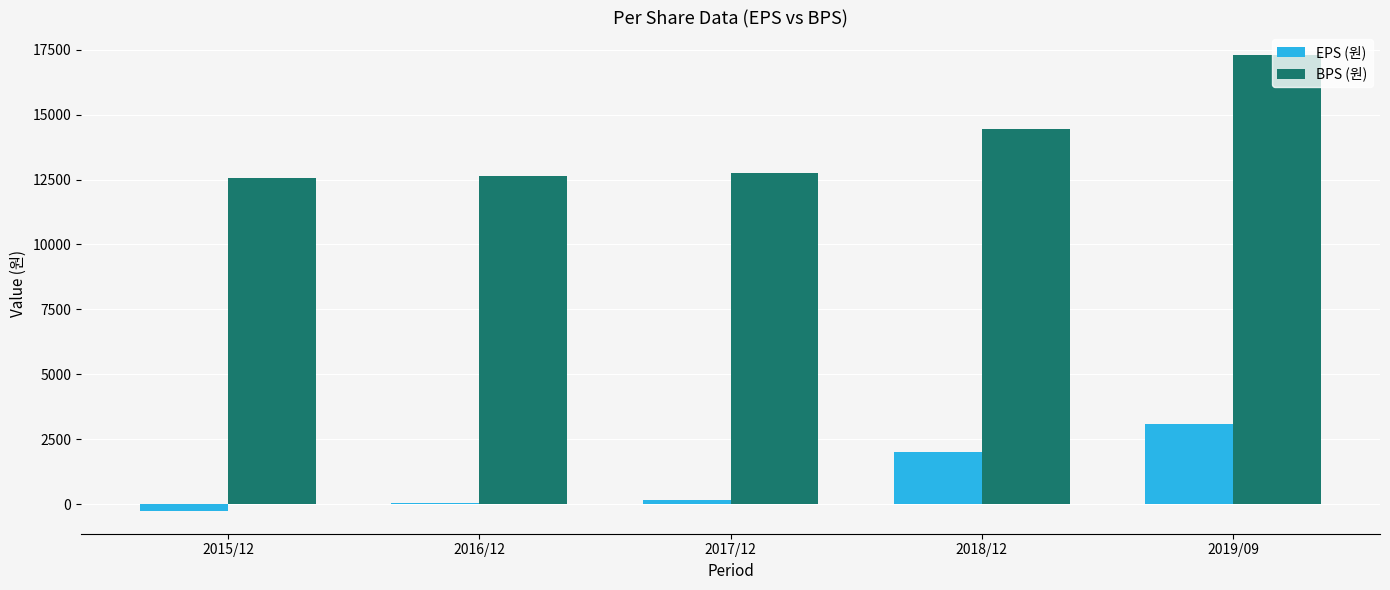

The BPS (원) series shows 25754 at 2019/09. True or false?

False